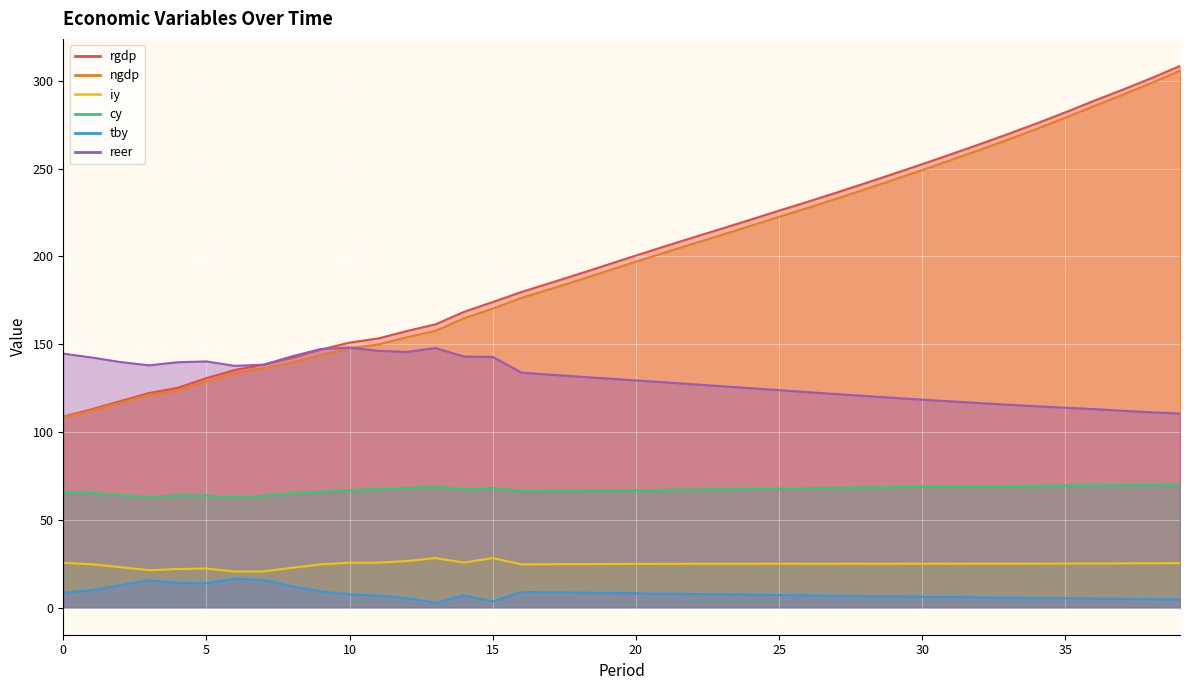

Is it true that ngdp equals 36.4 at 3?

False